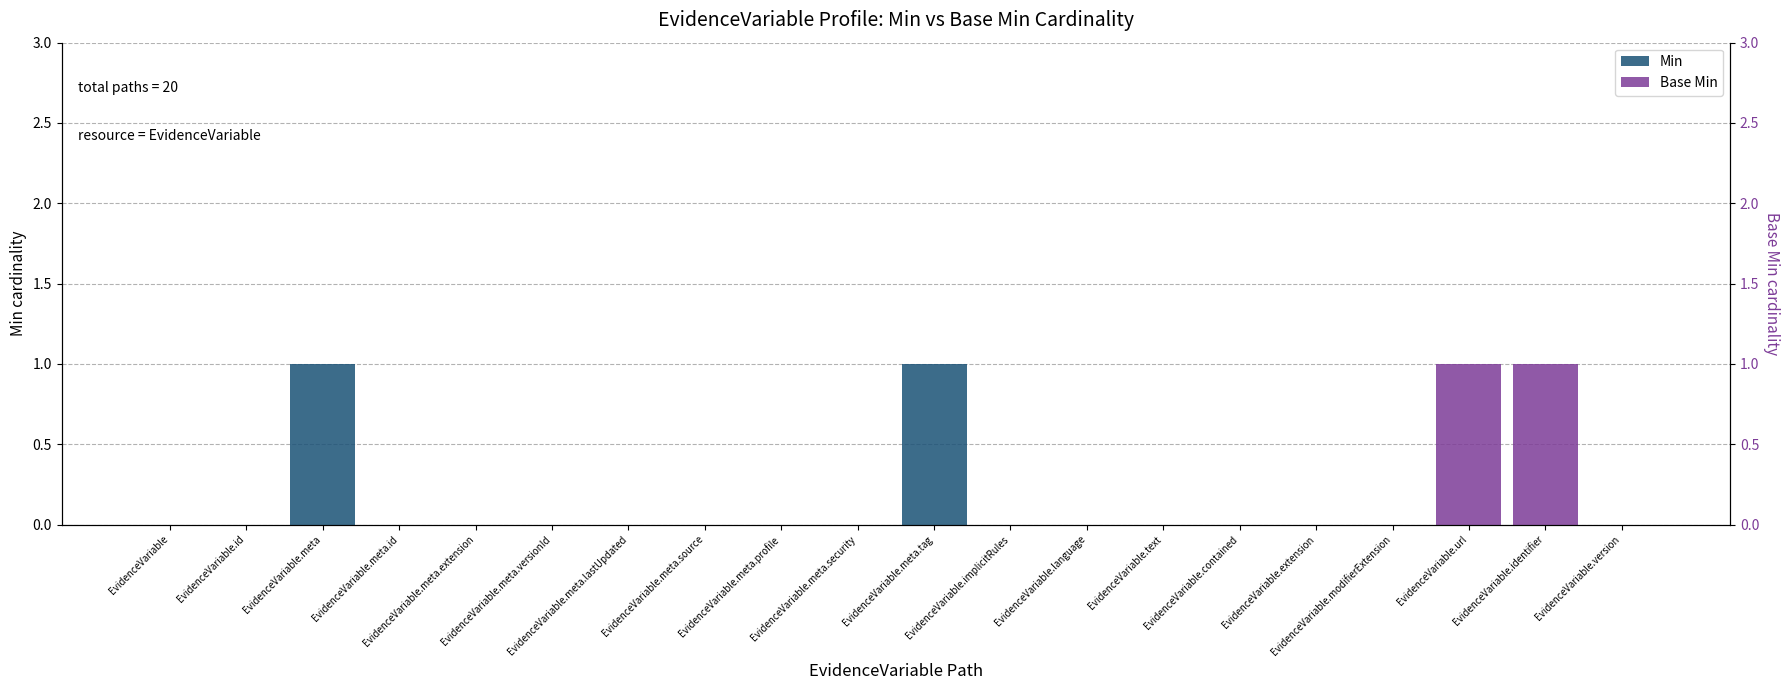

What is the highest value of the Min series?

1